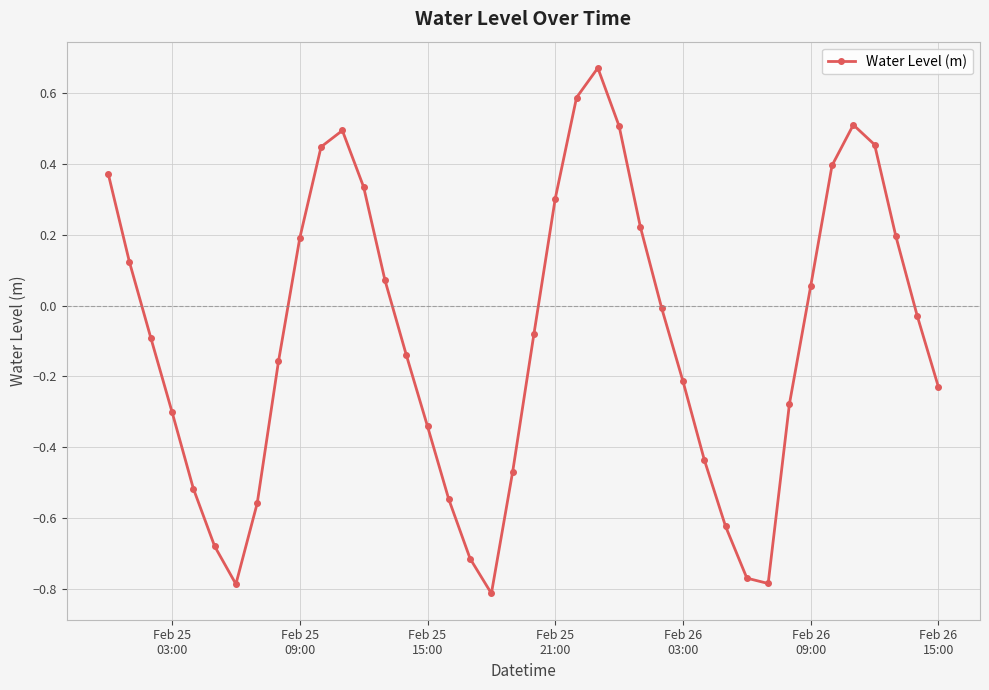

How many interior local valleys (lower than both neighbors) does the data have?

3